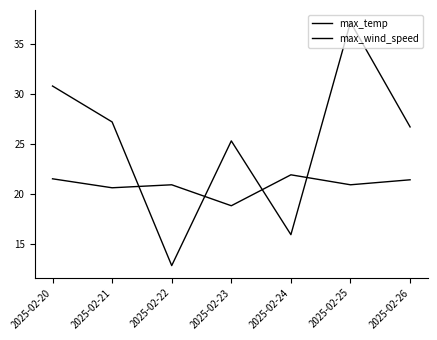

At which category does max_temp reach its first local peak?

2025-02-22